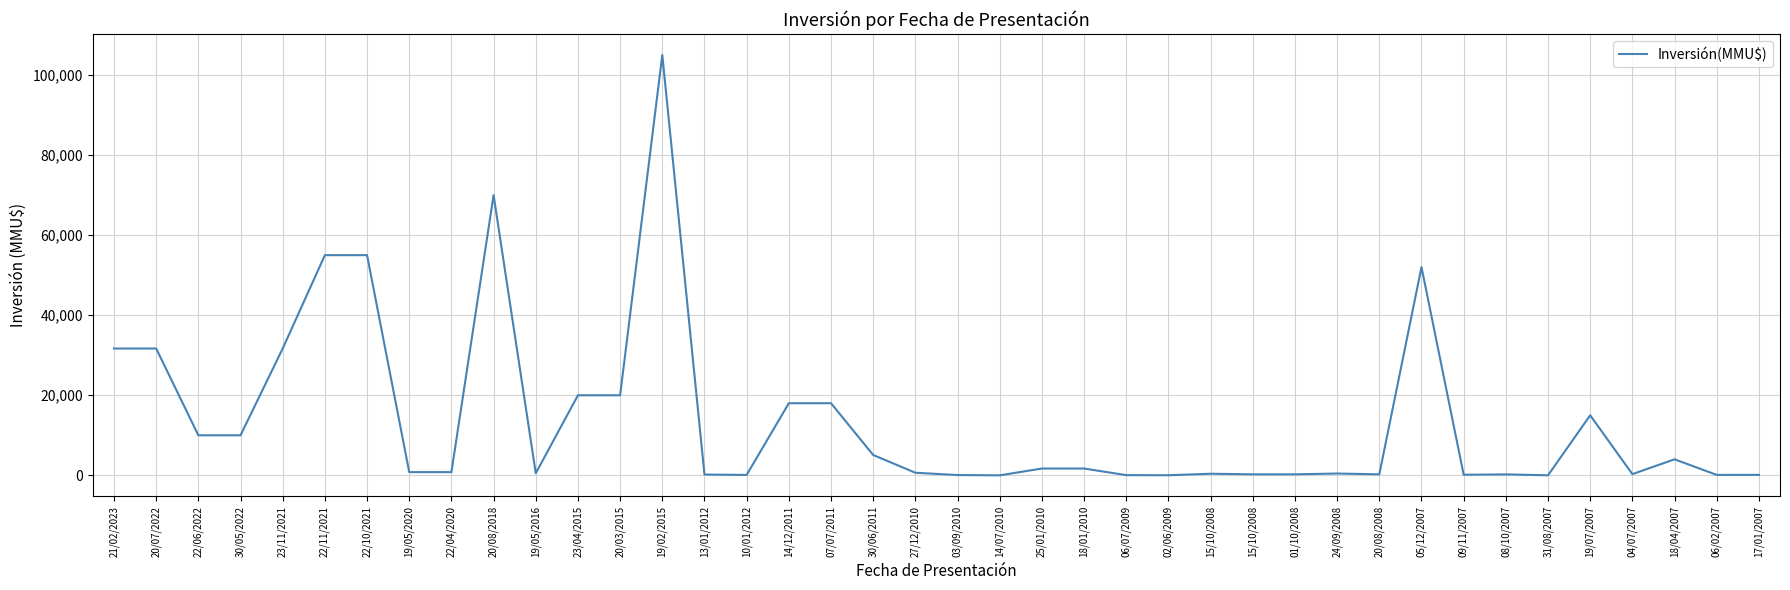

How many lines are shown in the chart?

1